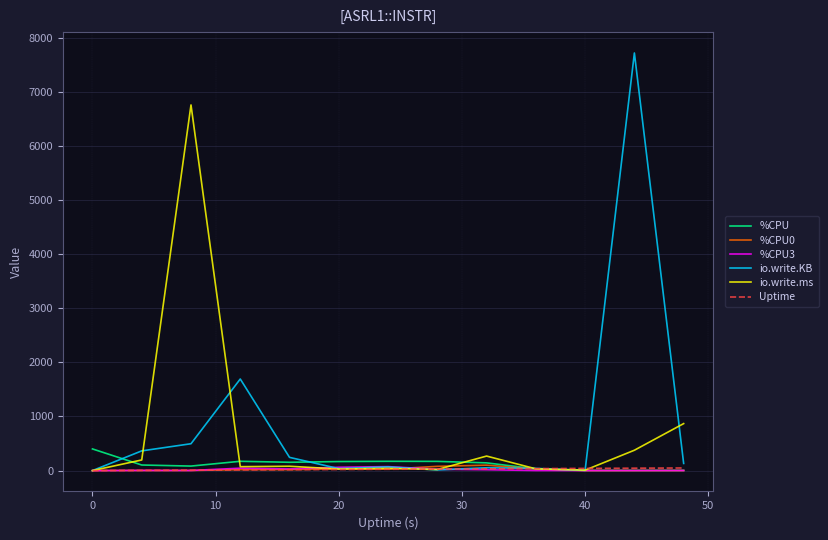

Which series has the widest spread of values?

io.write.KB